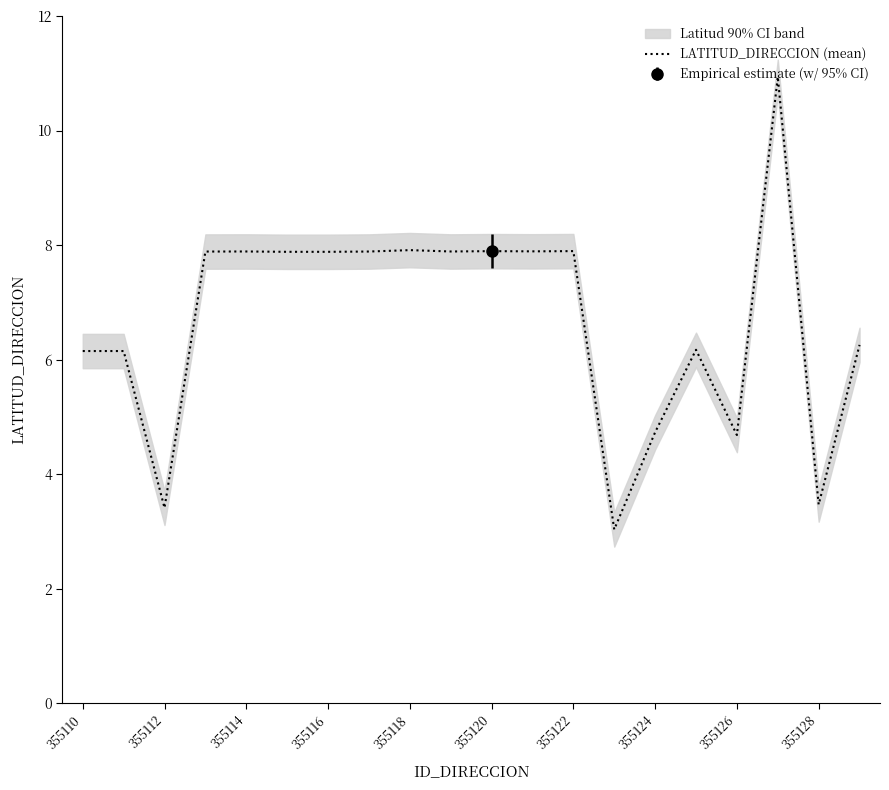

What is the highest value of the LATITUD_DIRECCION (mean) series?

10.9